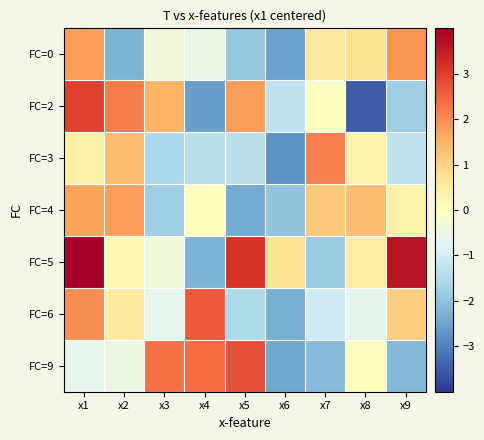

Reading left to right, what are all the values shown in this chart?

FC=0: x1=1.8	x2=-2.2	x3=-0.4	x4=-0.6	x5=-1.9	x6=-2.5	x7=0.5	x8=0.7	x9=1.9
FC=2: x1=3.0	x2=2.2	x3=1.5	x4=-2.6	x5=1.8	x6=-1.3	x7=-0.0	x8=-3.5	x9=-1.8
FC=3: x1=0.4	x2=1.4	x3=-1.6	x4=-1.4	x5=-1.4	x6=-2.8	x7=2.1	x8=0.4	x9=-1.3
FC=4: x1=1.7	x2=1.8	x3=-1.8	x4=0.0	x5=-2.4	x6=-1.9	x7=1.2	x8=1.3	x9=0.3
FC=5: x1=4.0	x2=0.2	x3=-0.4	x4=-2.2	x5=3.1	x6=0.7	x7=-1.8	x8=0.5	x9=3.7
FC=6: x1=2.0	x2=0.5	x3=-0.6	x4=2.6	x5=-1.5	x6=-2.3	x7=-1.1	x8=-0.7	x9=1.0
FC=9: x1=-0.6	x2=-0.5	x3=2.3	x4=2.4	x5=2.8	x6=-2.5	x7=-2.1	x8=0.0	x9=-2.2